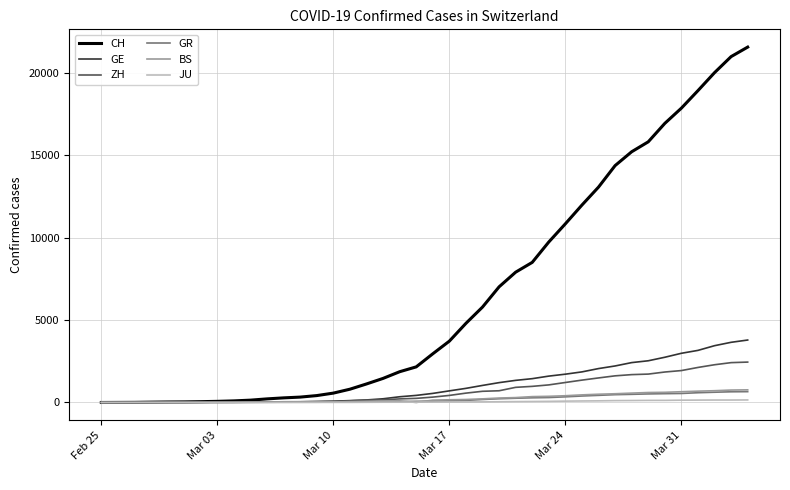

Which series has the widest spread of values?

CH